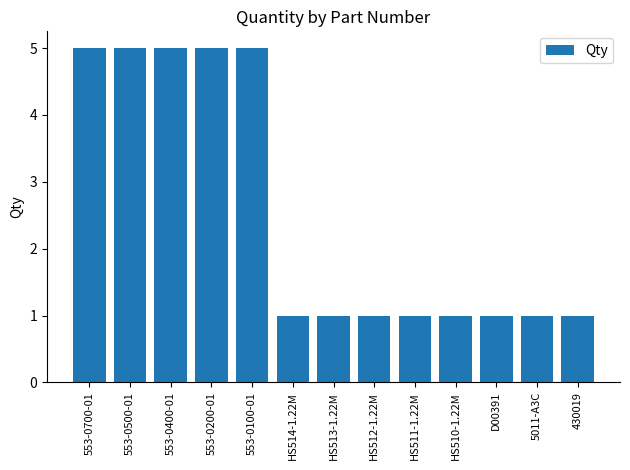

How many bars are there in total?

13